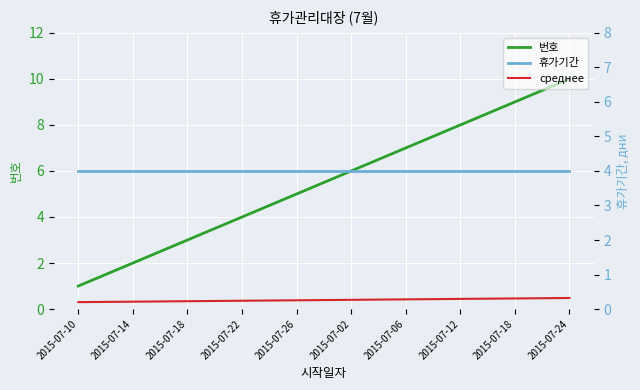

List the labels in order of среднее value, smallest first.

2015-07-10, 2015-07-14, 2015-07-18, 2015-07-22, 2015-07-26, 2015-07-02, 2015-07-06, 2015-07-12, 2015-07-18, 2015-07-24